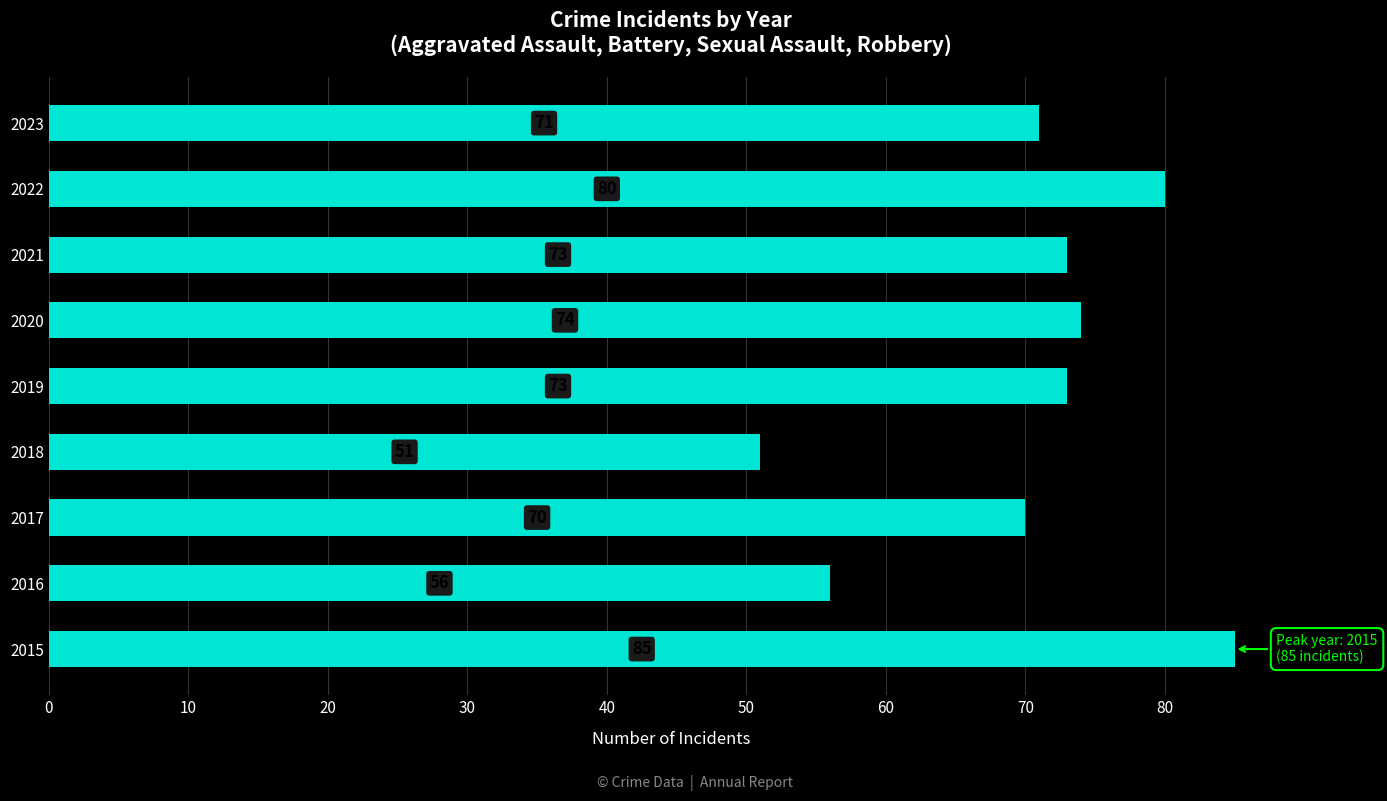

What is the smallest value displayed?

51